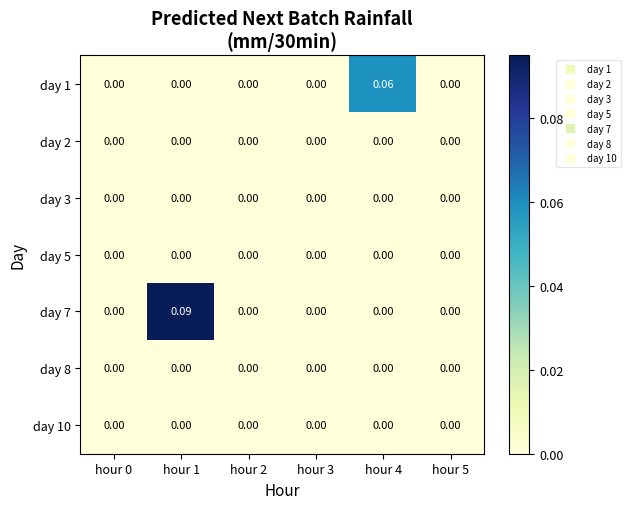

List the series in order of their peak value, highest first.

day 7, day 1, day 2, day 3, day 5, day 8, day 10